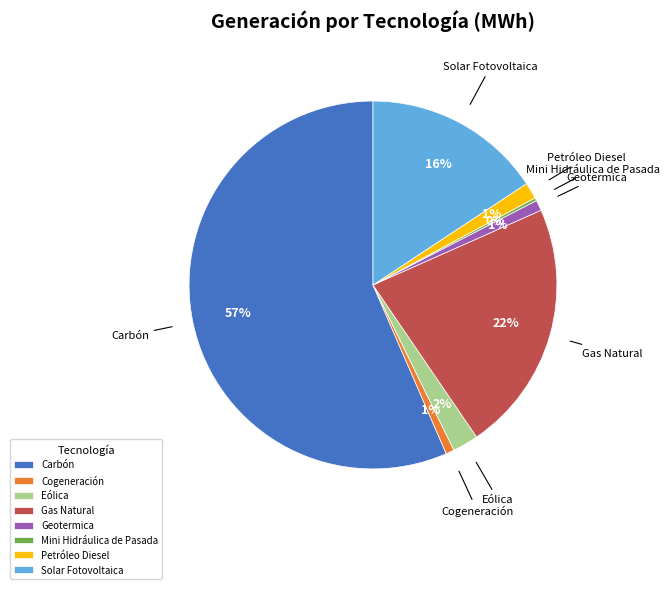

To the nearest percent, what is the average slice percentage?

12%